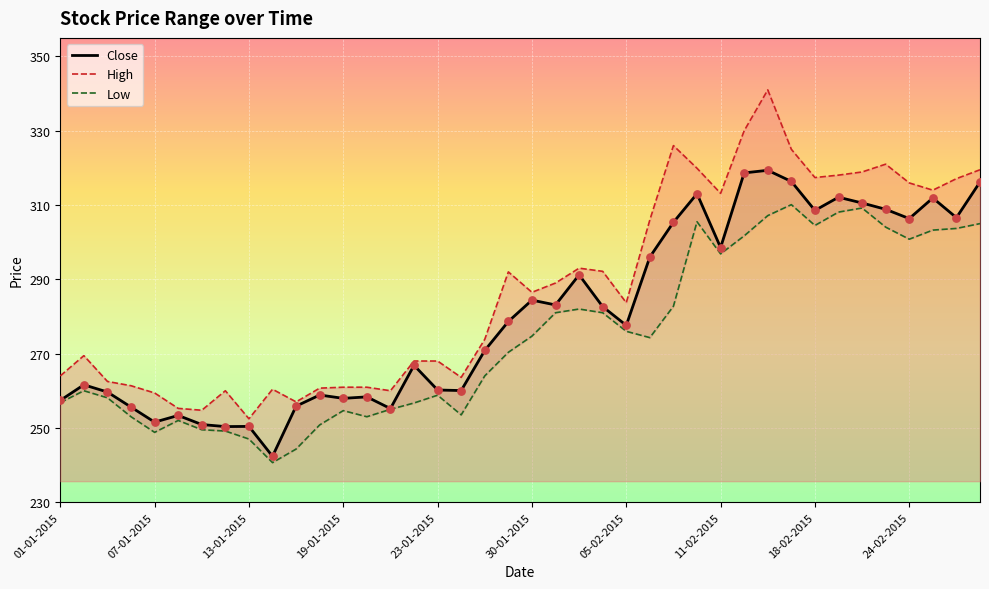

Which series contains the lowest Y value?

Low